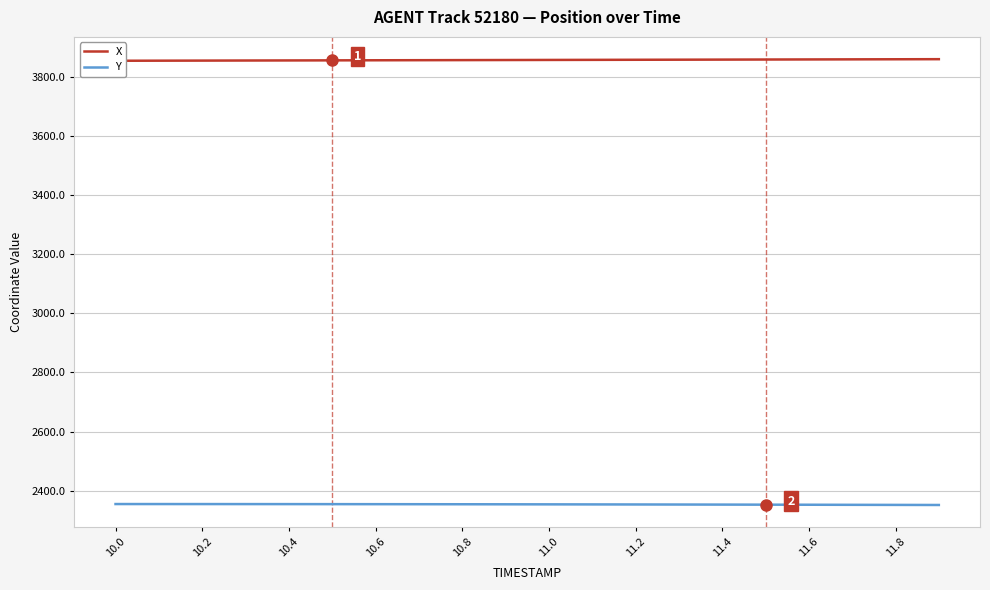

What is the maximum value for Y?

2355.3